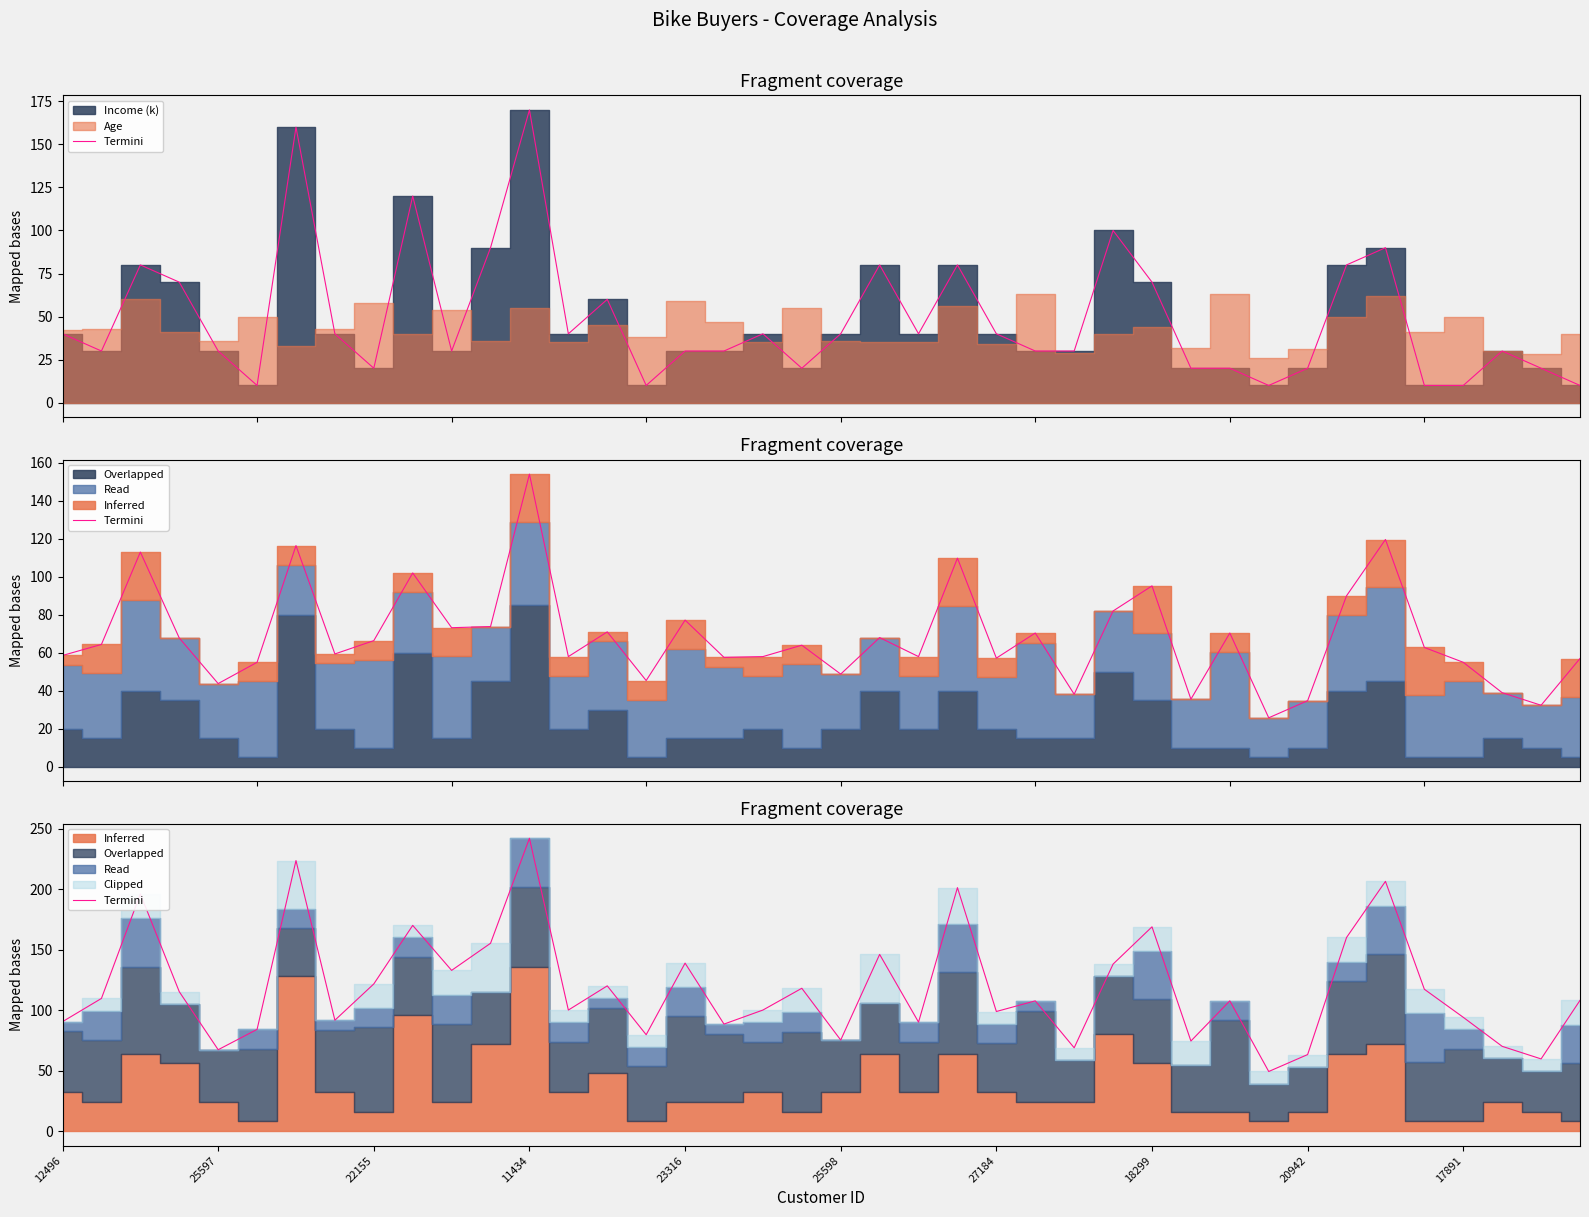

True or false: the data shows 201.2 at 23.

True